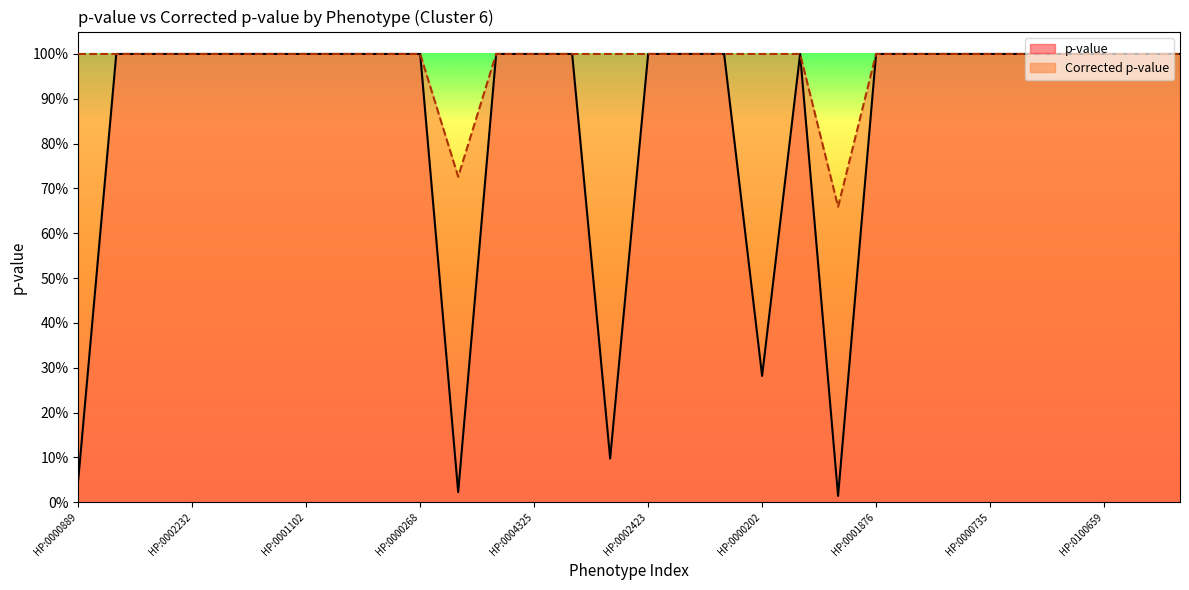

Is the value of Corrected p-value at HP:0000202 greater than the value of p-value at HP:0100659?

No